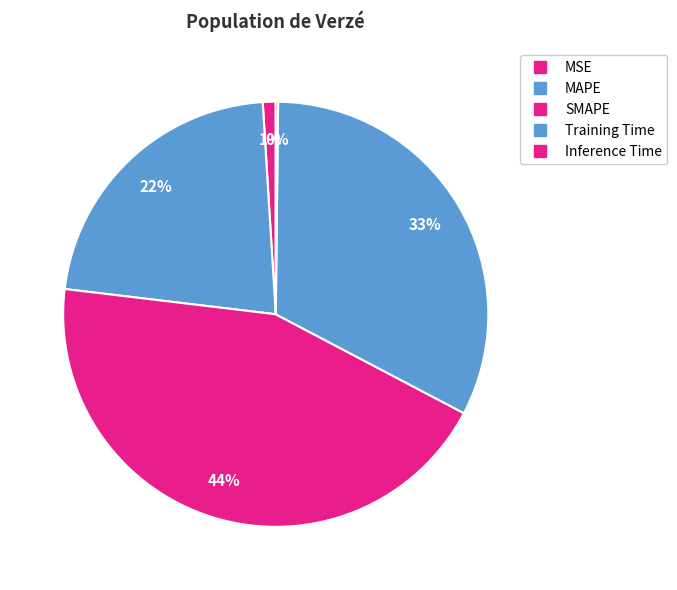

Is it true that Training Time is 18% of the pie?

False